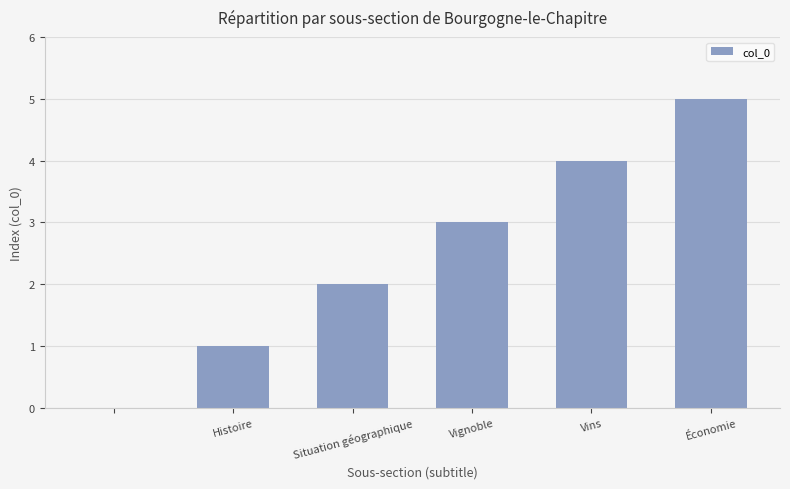

What is the sum of all values?

15